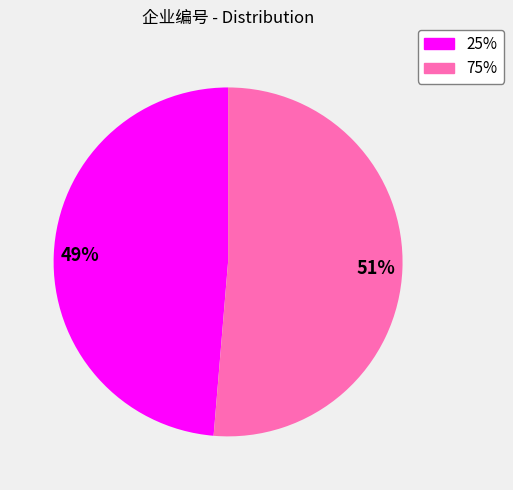

Which has a higher value, 75% or 25%?

75%